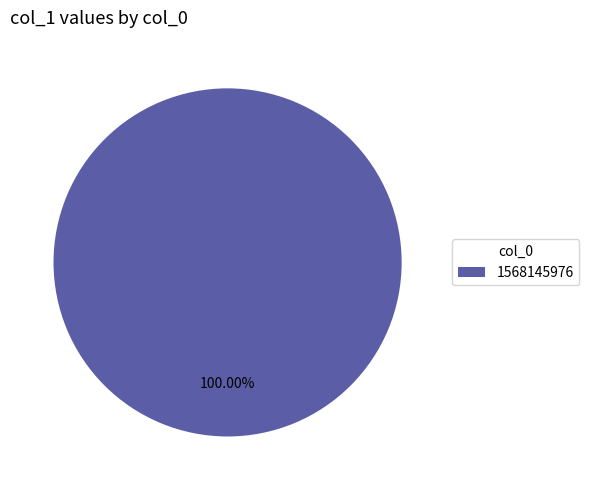

Does 1568145976 represent more than half of the total?

Yes